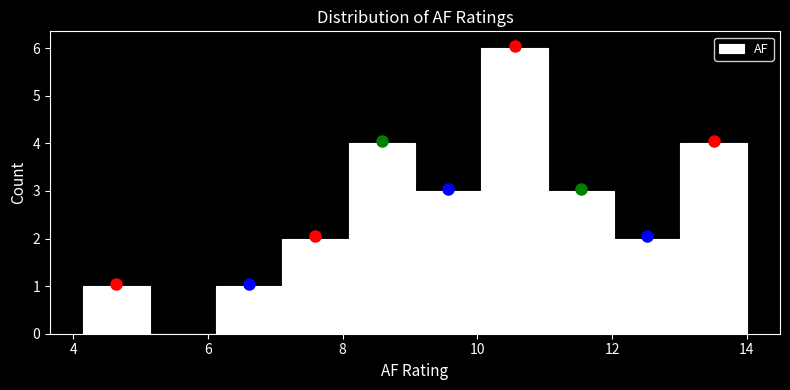

Reading left to right, transcribe this chart: for each bar, give the range it covers on the x-axis and its height. Neither the bar edges nor the heights are printed on the chart, so give them approximately, as read against the axes.

4.2 to 5.2: 1
5.2 to 6.2: 0
6.2 to 7.2: 1
7.2 to 8.0: 2
8.0 to 9.0: 4
9.0 to 10.0: 3
10.0 to 11.0: 6
11.0 to 12.0: 3
12.0 to 13.0: 2
13.0 to 14.0: 4